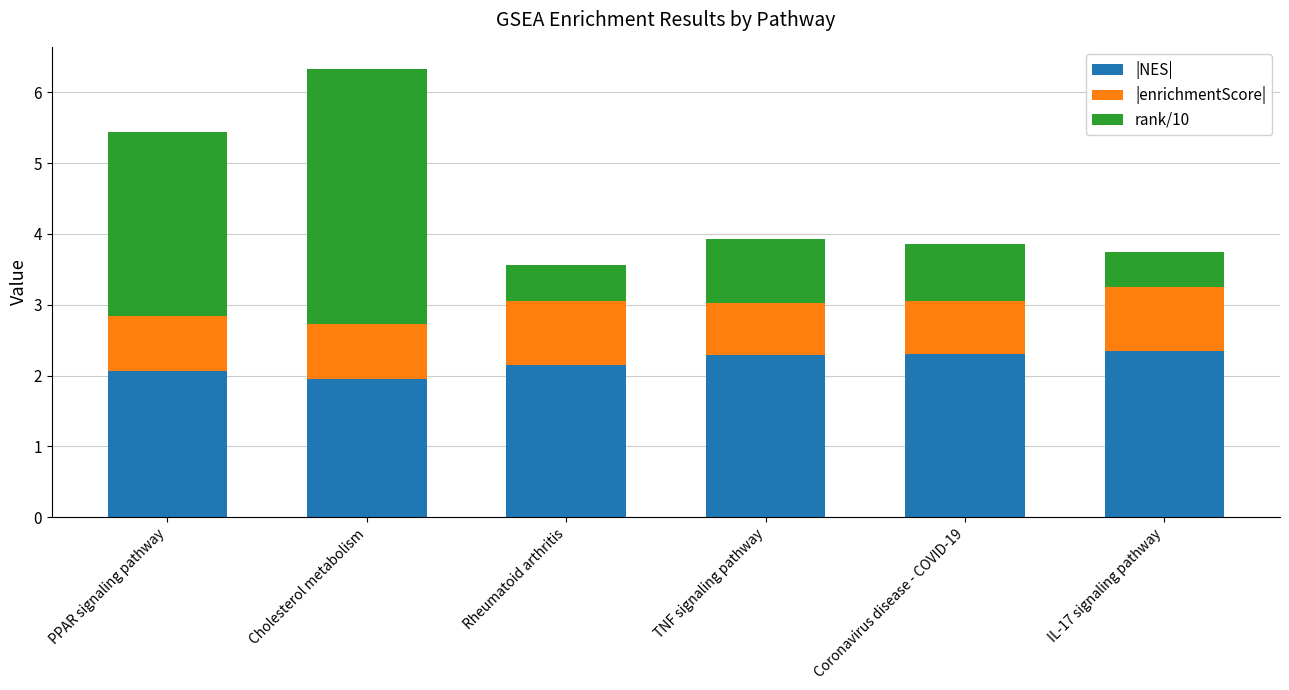

True or false: |NES| has a value of 3.6 at IL-17 signaling pathway.

False